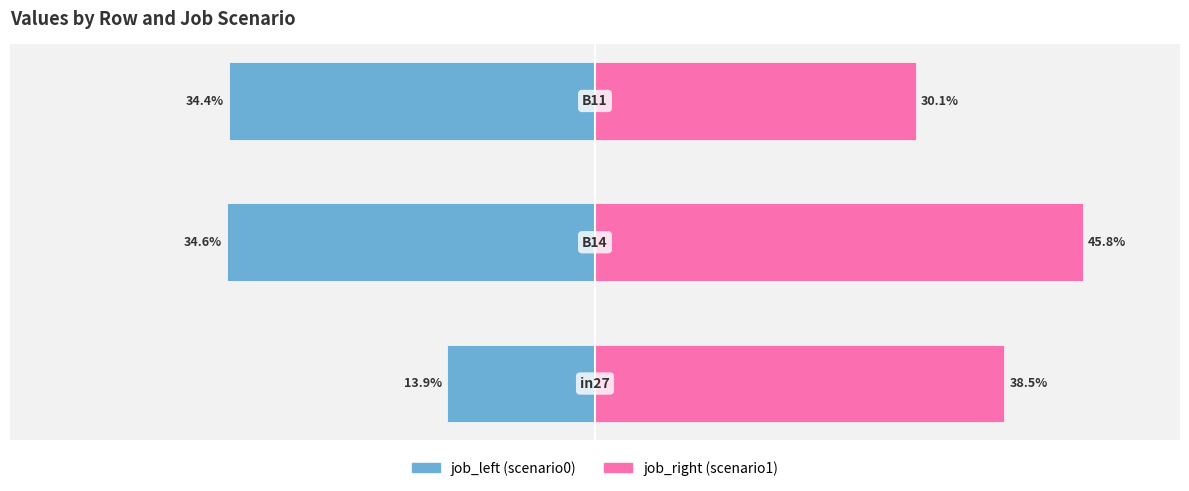

Count the number of data series in this chart.

2